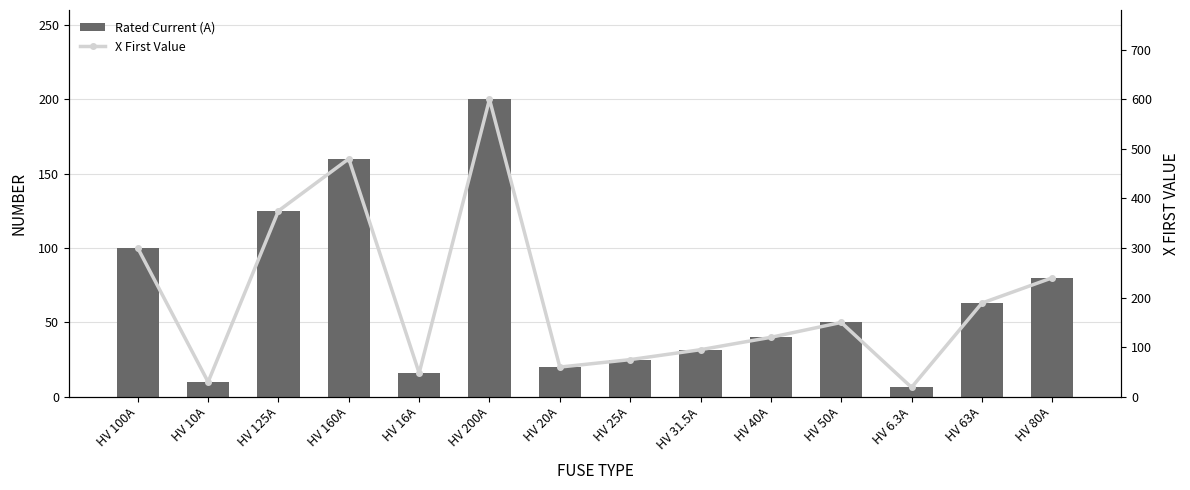

What is the difference between the X First Value values at HV 6.3A and HV 80A?

221.0